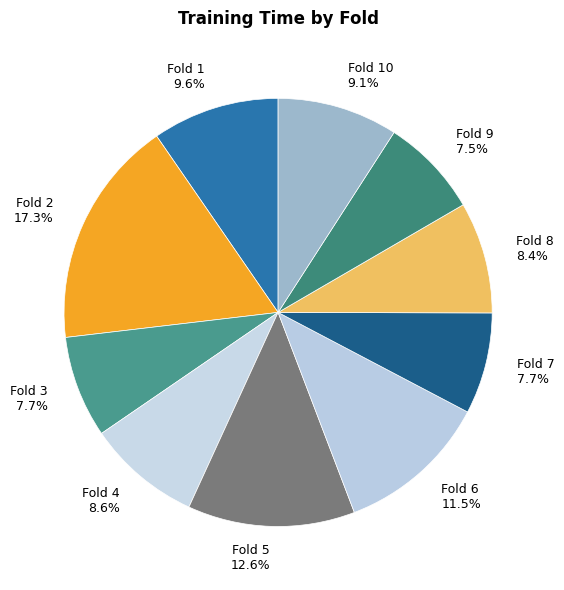

Is there a majority slice in this chart?

No